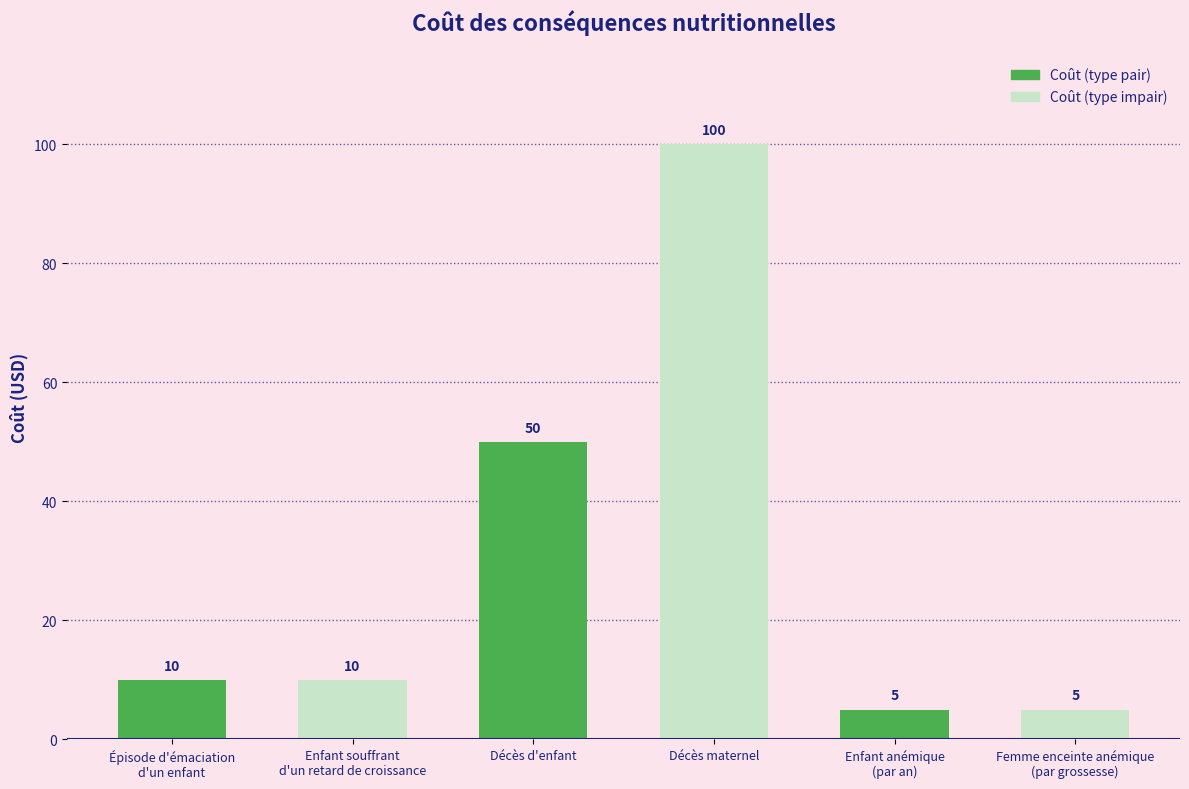

Read the value at Décès d'enfant.

50